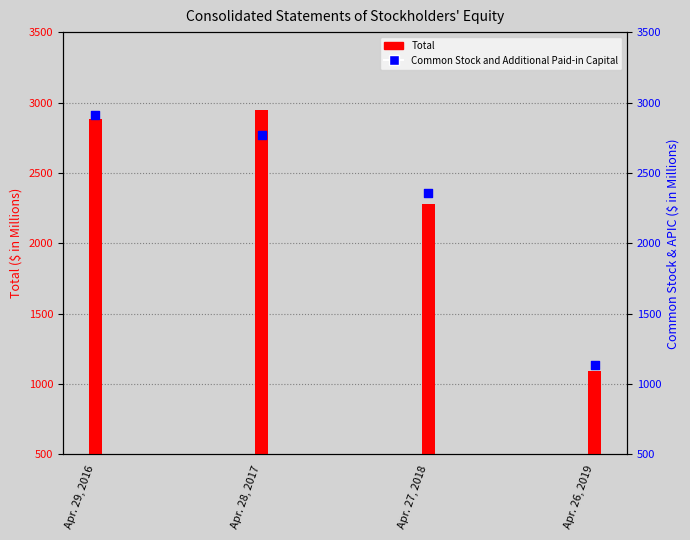

At which category is the sum across all series the highest?

Apr. 29, 2016